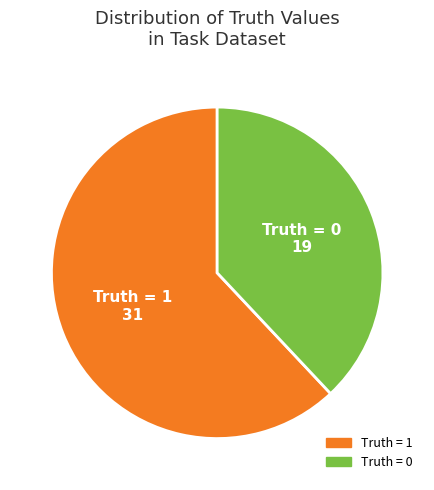

Rank the categories by value from lowest to highest.

Truth = 0, Truth = 1